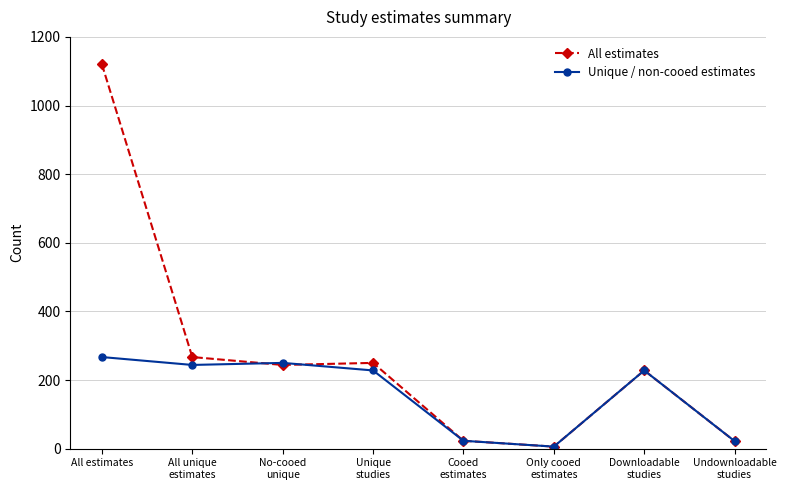

The Unique / non-cooed estimates series shows 6 at Only cooed
estimates. True or false?

True